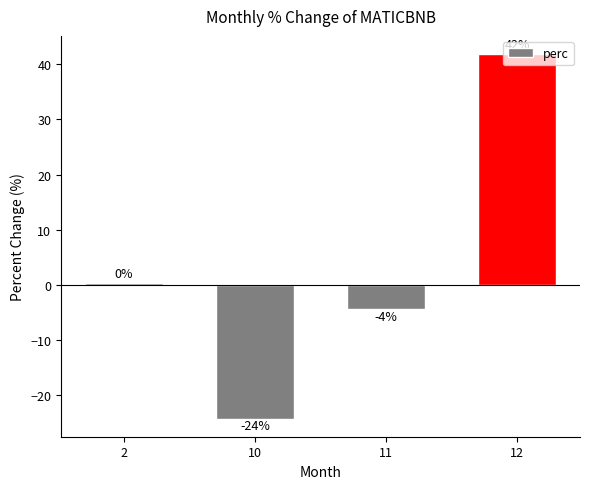

Are the bars horizontal?

No